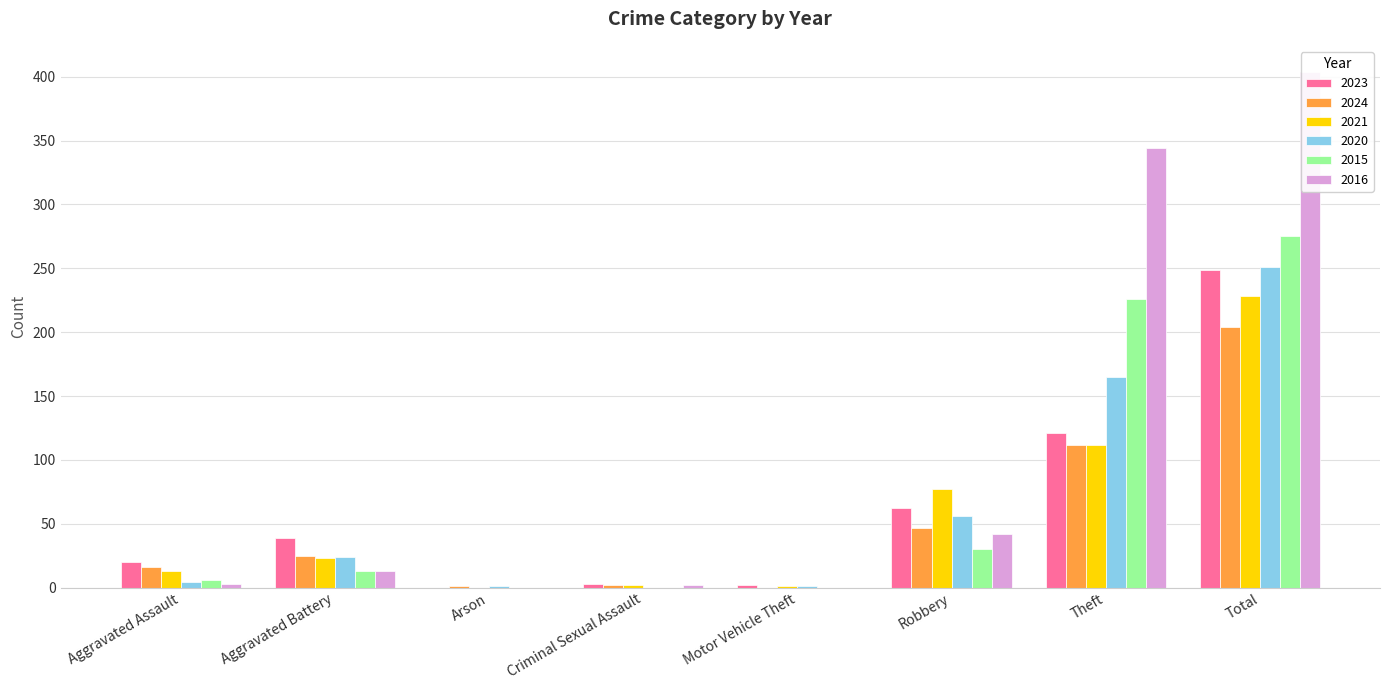

The 2016 series shows 344 at Theft. True or false?

True